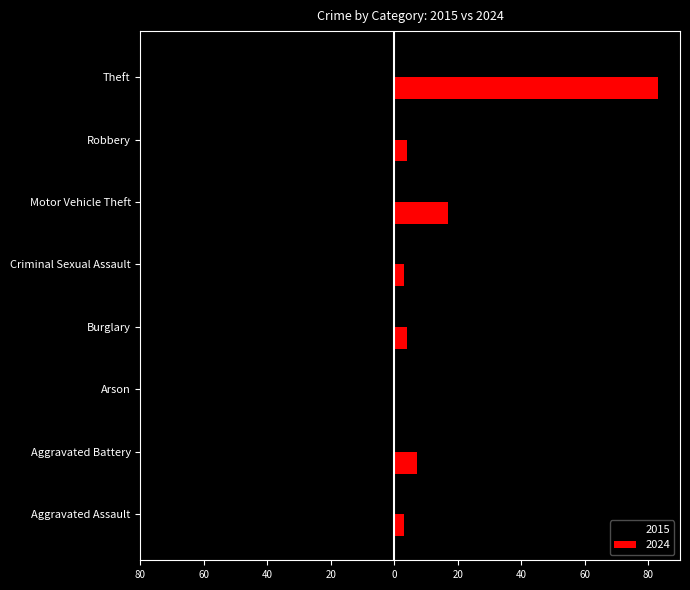

What are all the series names shown in the legend?

2015, 2024